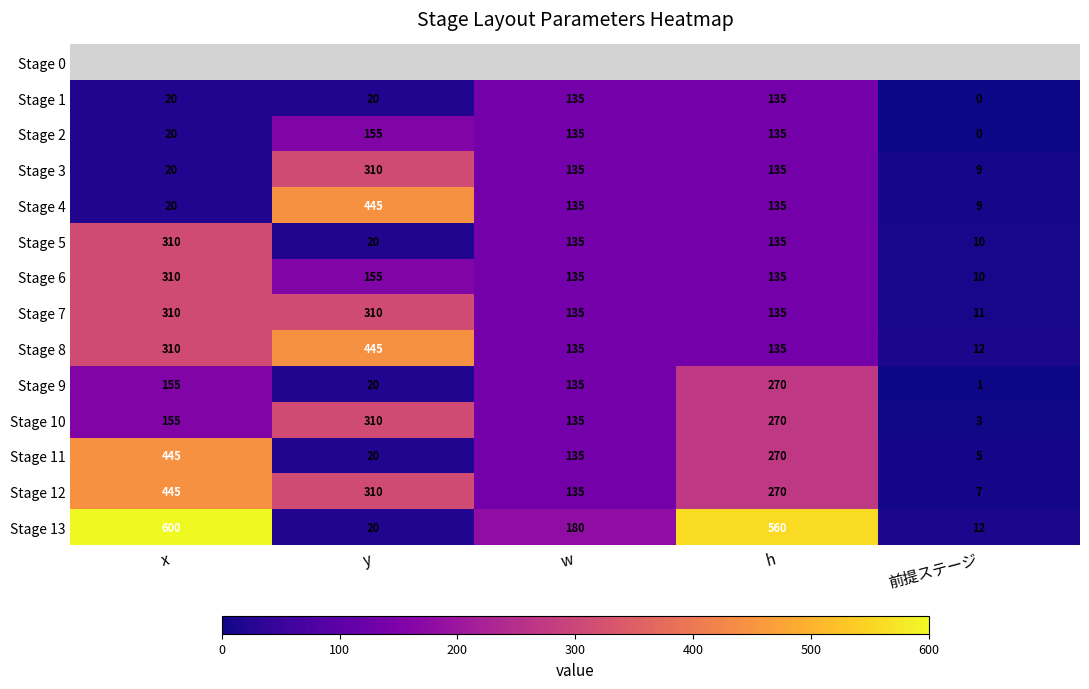

What is the sum of the Stage 10 values at x and y?

465